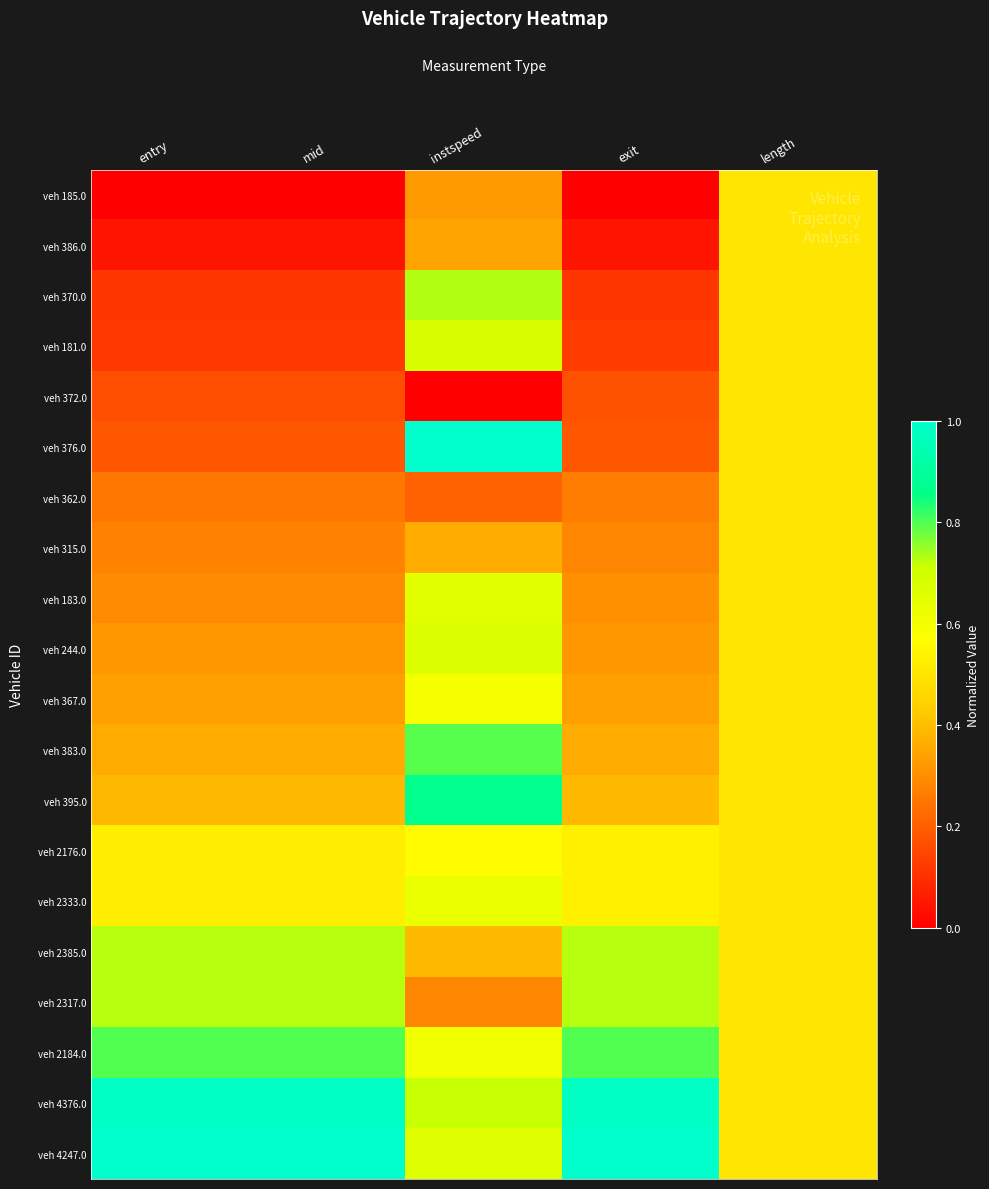

At which category is the sum across all series the highest?

instspeed